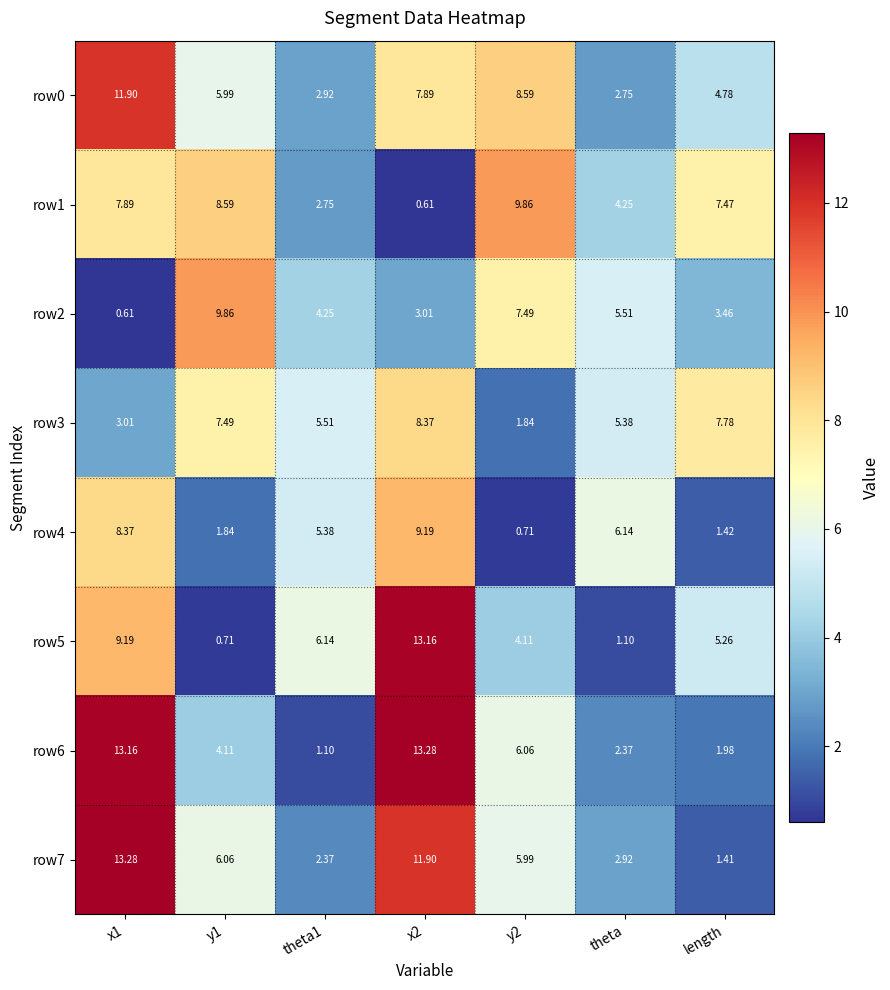

How many data points in row4 are above 5?

4